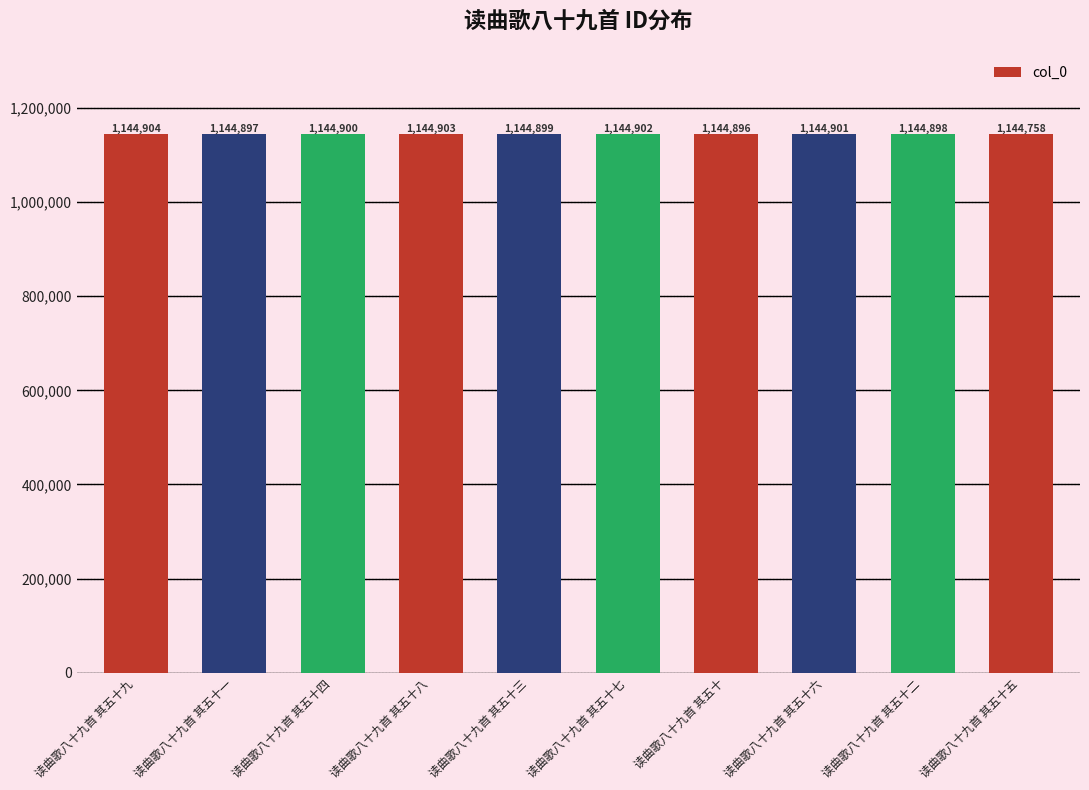

Is it true that the value at 读曲歌八十九首 其五十 is 1144896?

True